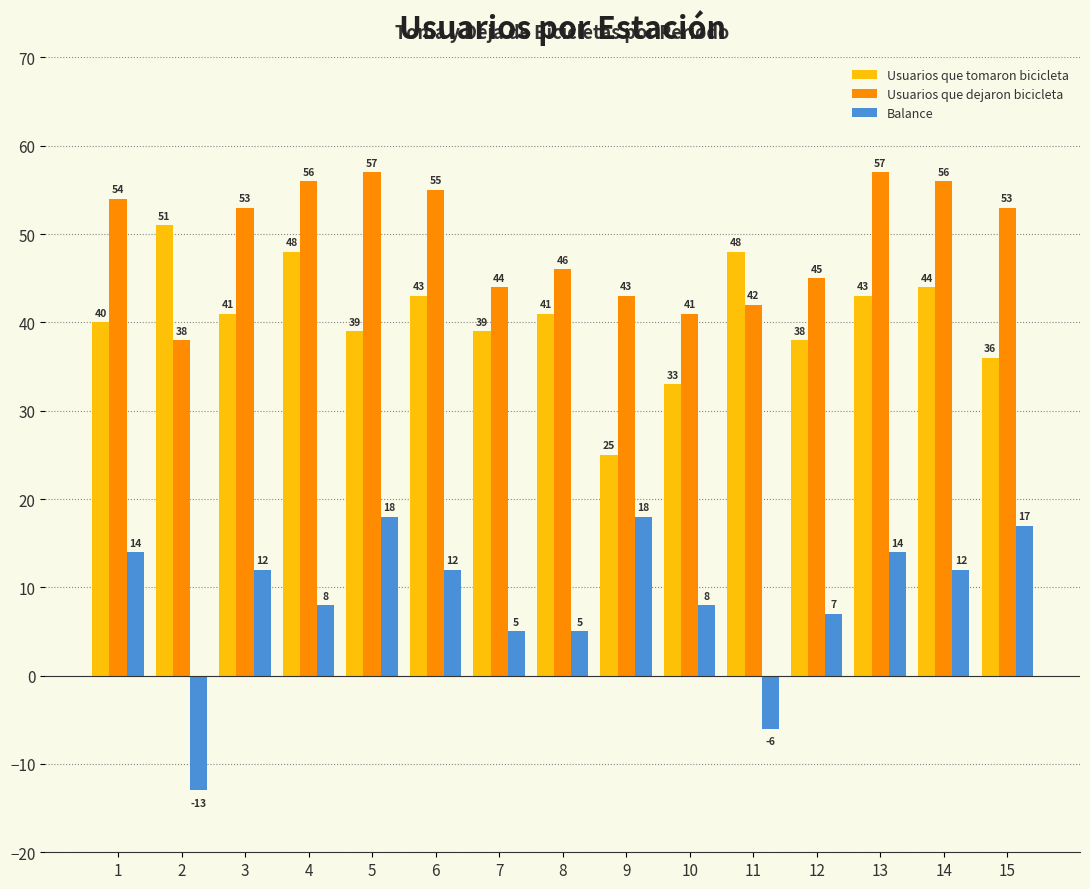

At how many categories does at least one series exceed 20?

15